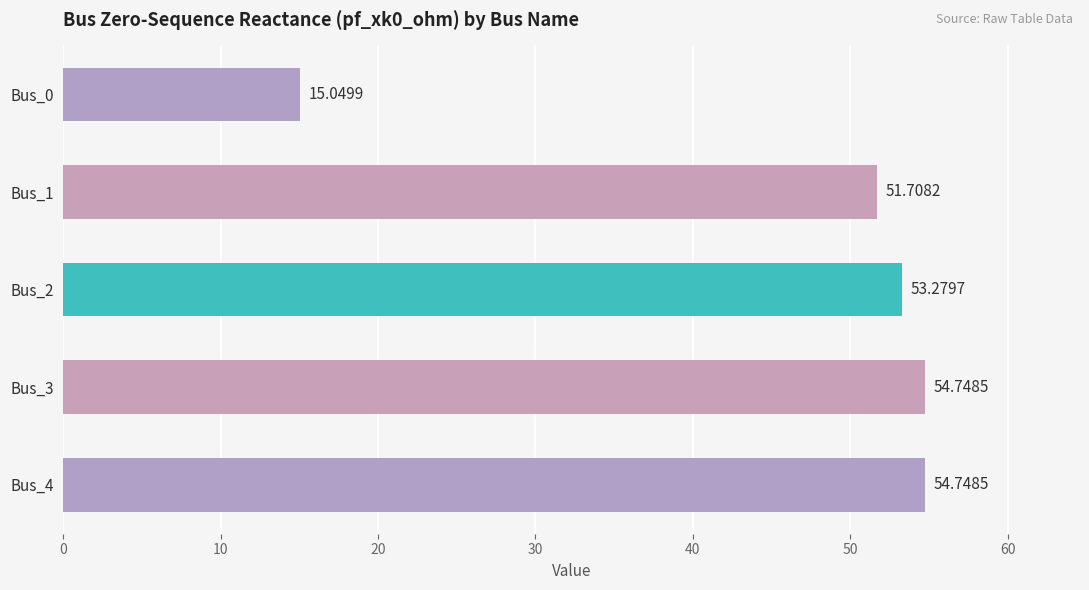

What is the difference between the maximum and minimum values?

39.7